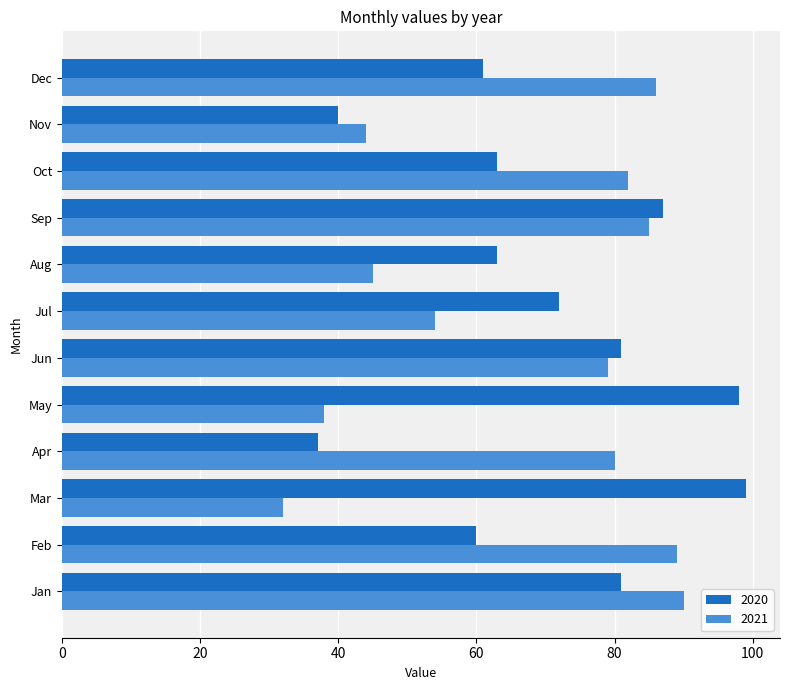

List the series in order of their overall mean, highest first.

2020, 2021